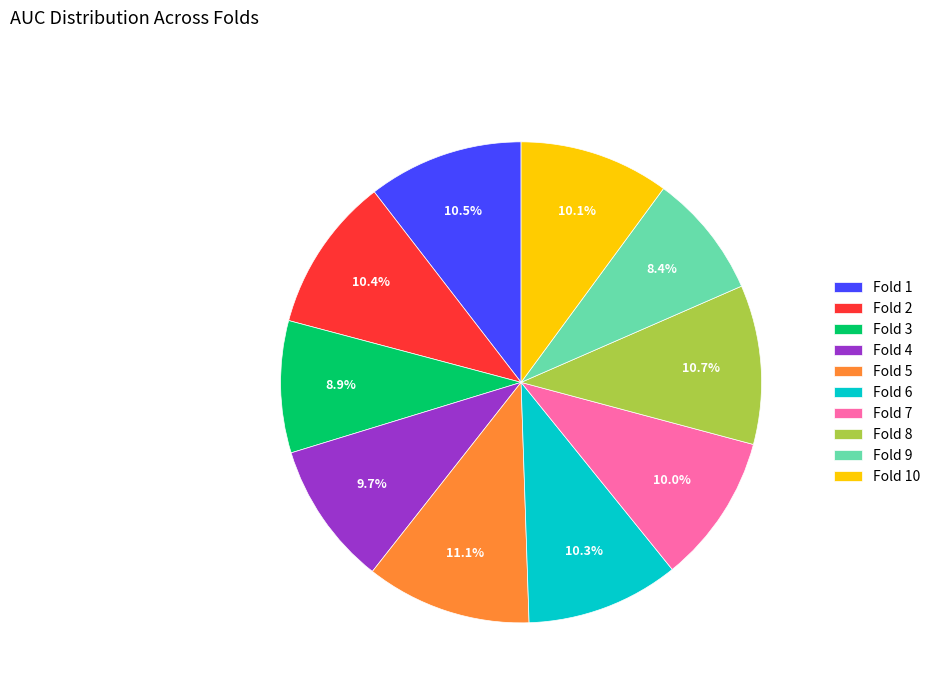

What percentage do Fold 5 and Fold 2 together represent?

21.5%